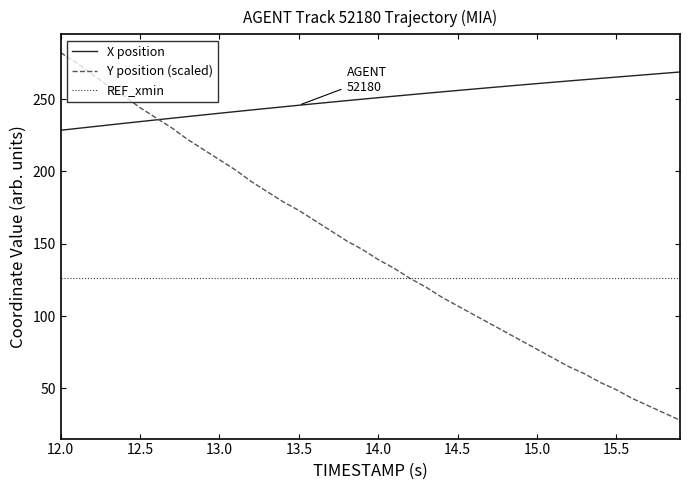

What is the maximum value for X?

268.7